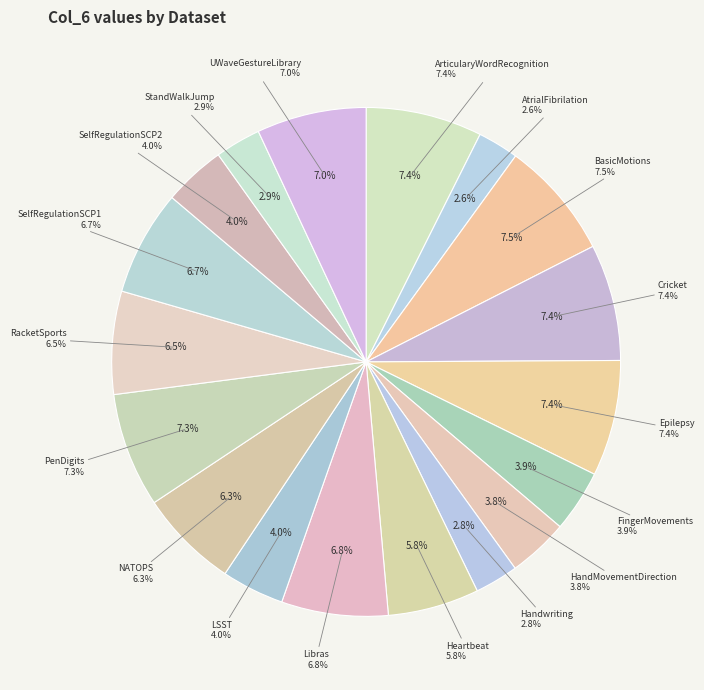

To the nearest percent, what percentage of the pie is Heartbeat?

6%